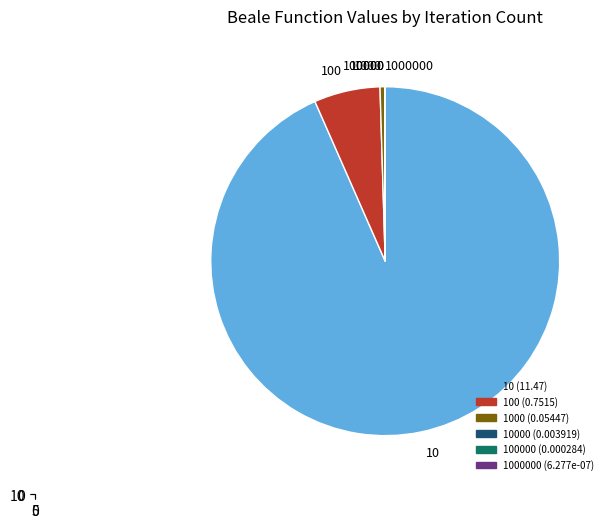

Count the number of slices in the pie.

6